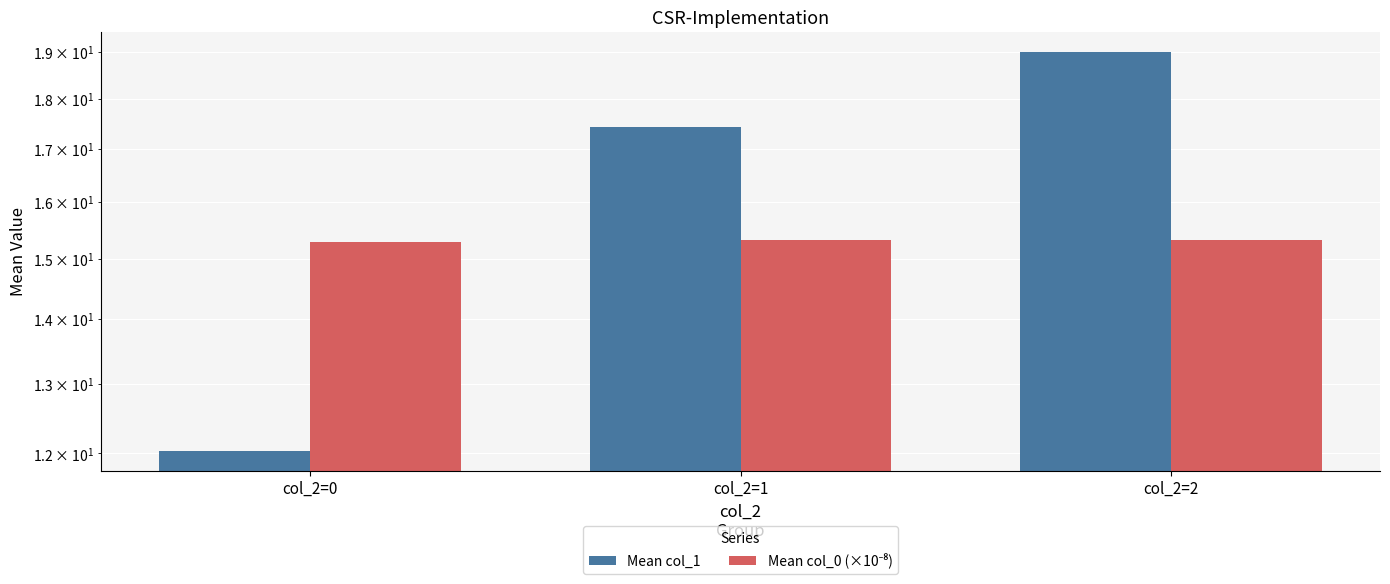

Which category has the highest value in the Mean col_0 (×10⁻⁸) series?

col_2=1